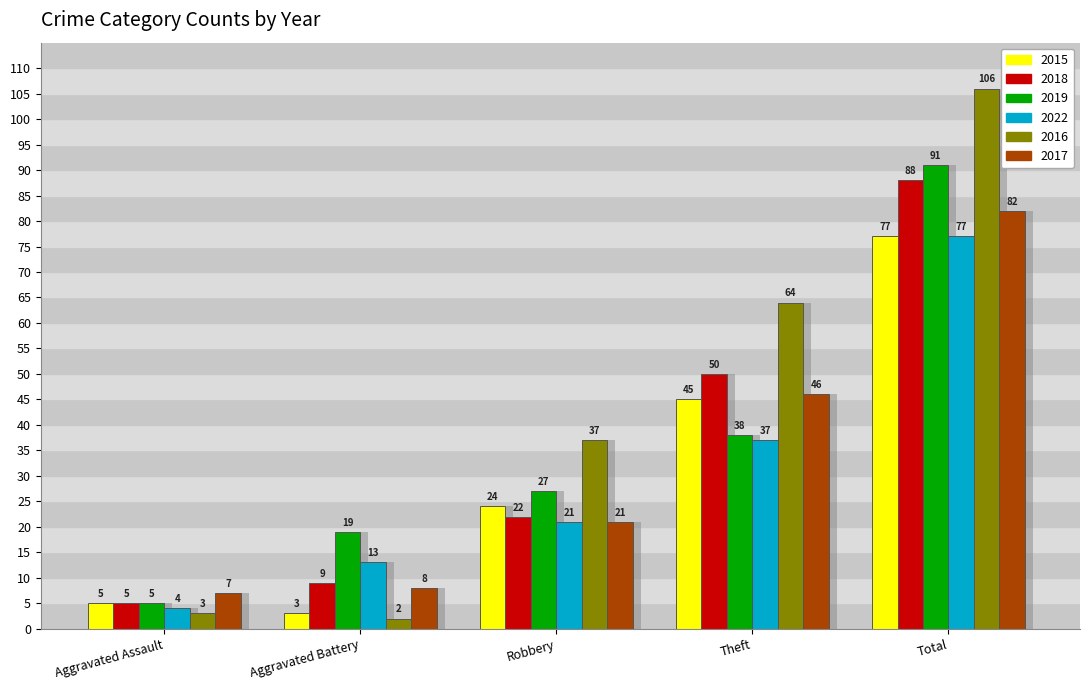

Rank the series by their maximum value, from lowest to highest.

2015, 2022, 2017, 2018, 2019, 2016